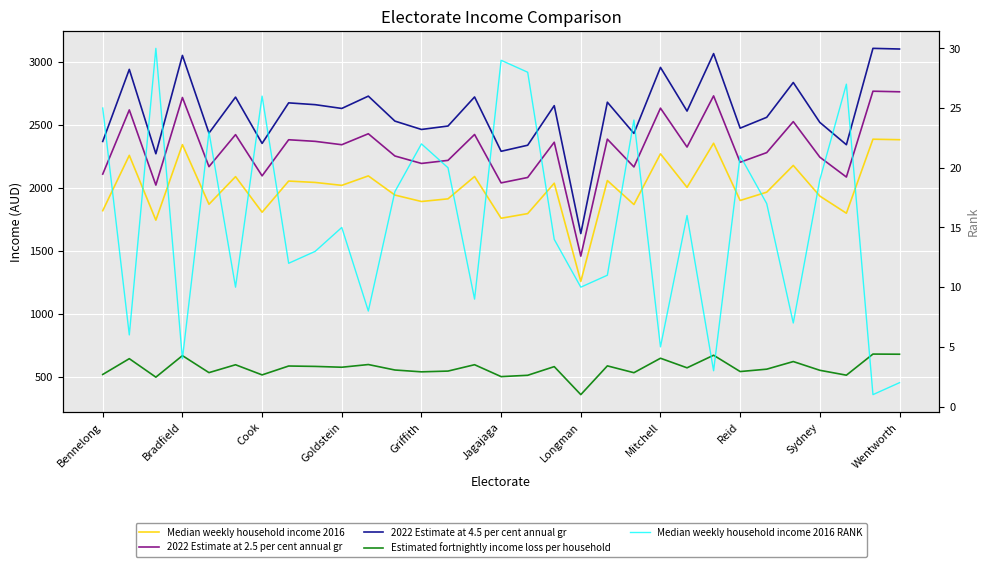

What are all the series names shown in the legend?

Median weekly household income 2016, 2022 Estimate at 2.5 per cent annual gr, 2022 Estimate at 4.5 per cent annual gr, Estimated fortnightly income loss per household, Median weekly household income 2016 RANK